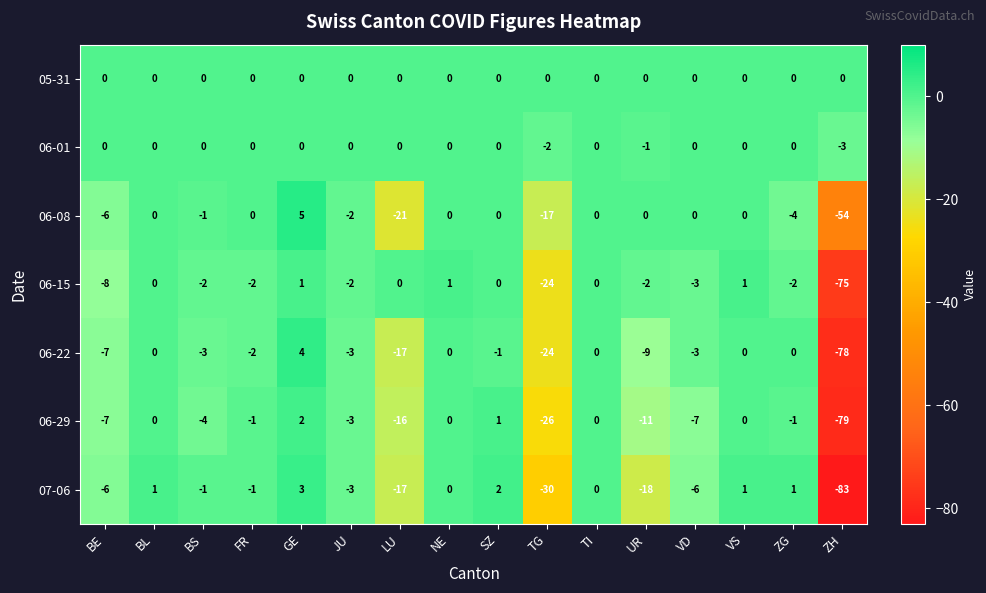

What is the sum of all 07-06 values?

-157